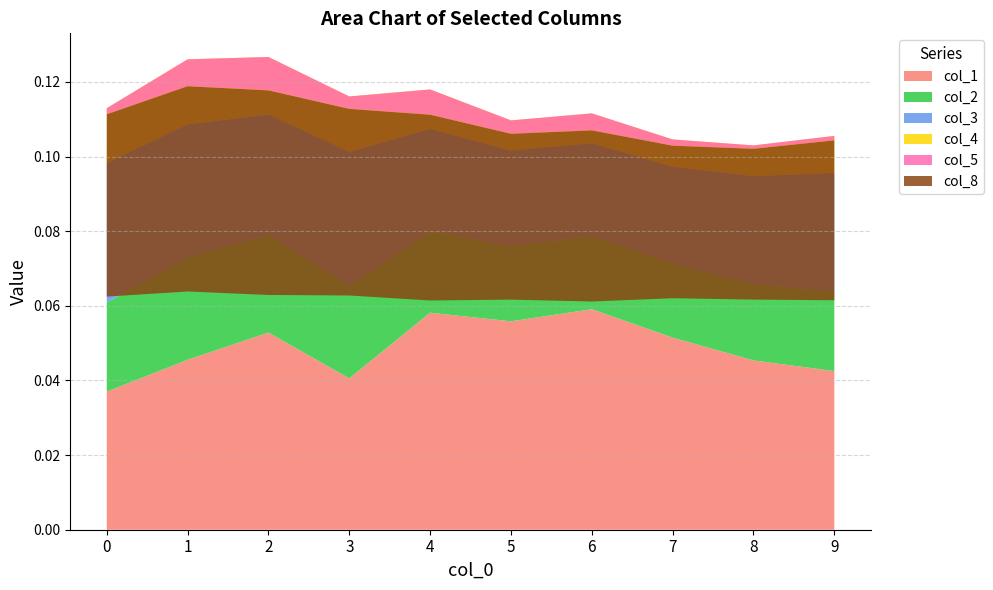

Reading left to right, what are all the values shown in this chart?

col_1: 0.0	0.0	0.1	0.0	0.1	0.1	0.1	0.1	0.0	0.0
col_2: 0.0	0.0	0.0	0.0	0.0	0.0	0.0	0.0	0.0	0.0
col_3: 0.0	0.0	0.0	0.0	0.0	0.0	0.0	0.0	0.0	0.0
col_4: 0.0	0.0	0.0	0.0	0.0	0.0	0.0	0.0	0.0	0.0
col_5: -0.0	-0.0	-0.0	-0.0	-0.0	-0.0	-0.0	-0.0	-0.0	-0.0
col_8: -0.0	-0.1	-0.1	-0.1	-0.0	-0.0	-0.0	-0.0	-0.0	-0.0